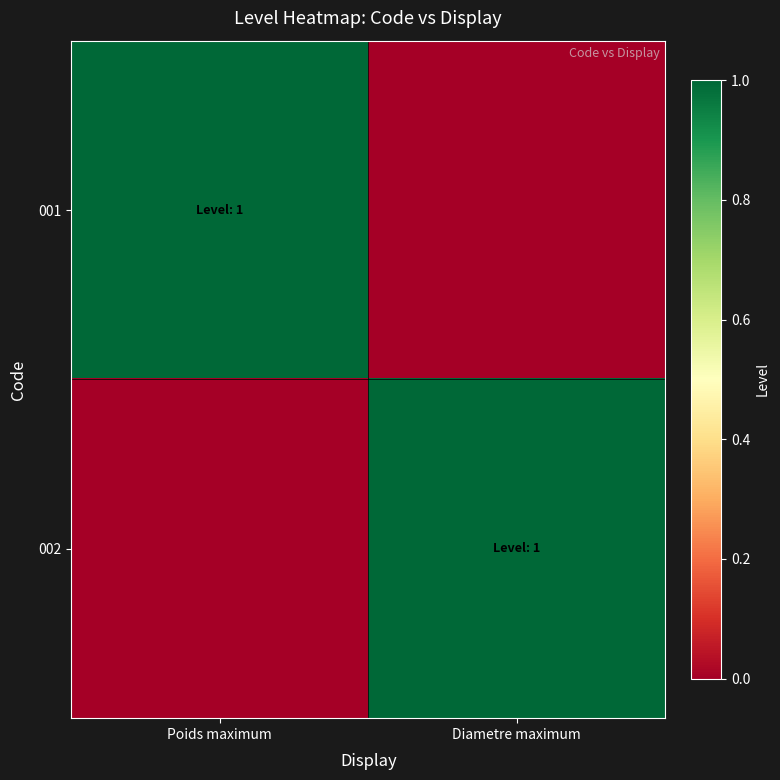

Which label corresponds to the smallest value in the chart?

Diametre maximum